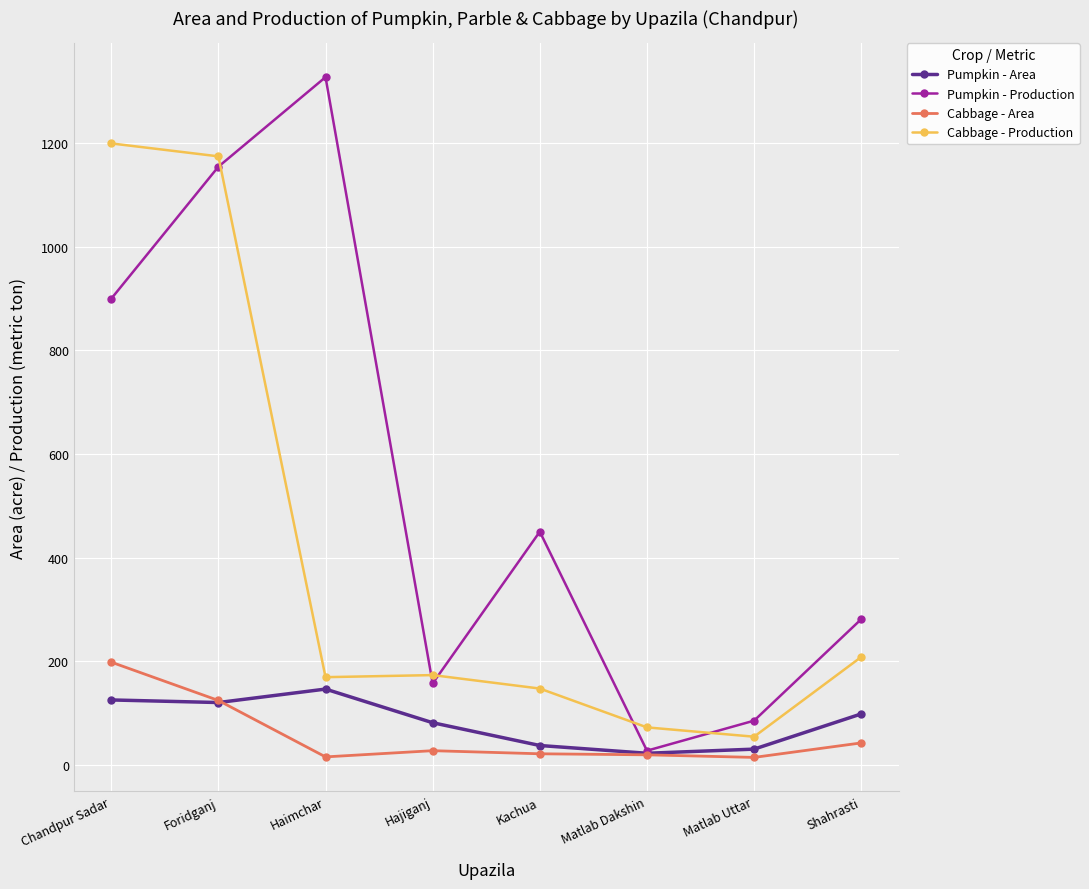

Rank the categories by Pumpkin - Production value from lowest to highest.

Matlab Dakshin, Matlab Uttar, Hajiganj, Shahrasti, Kachua, Chandpur Sadar, Foridganj, Haimchar